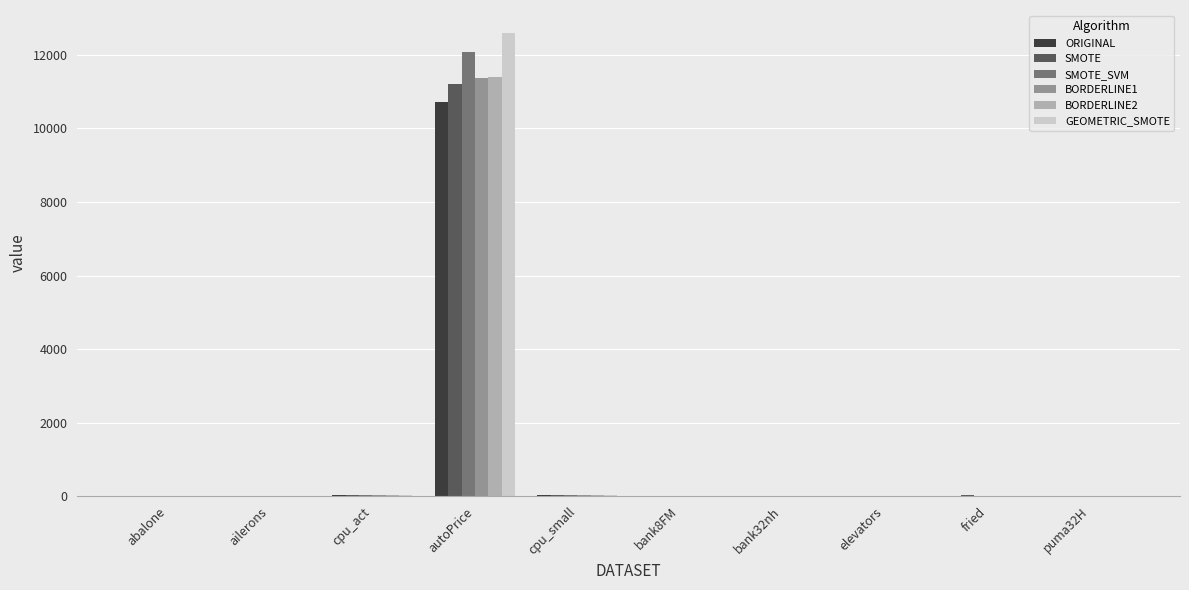

What are all the series names shown in the legend?

ORIGINAL, SMOTE, SMOTE_SVM, BORDERLINE1, BORDERLINE2, GEOMETRIC_SMOTE